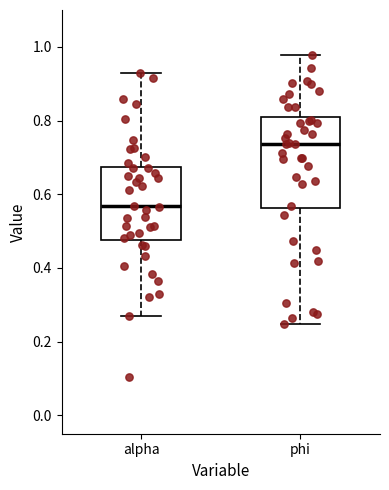

Where does the lower whisker of the box for phi end on the y-axis? The values are not printed on the chart, so give them approximately, as read against the axis.

0.24